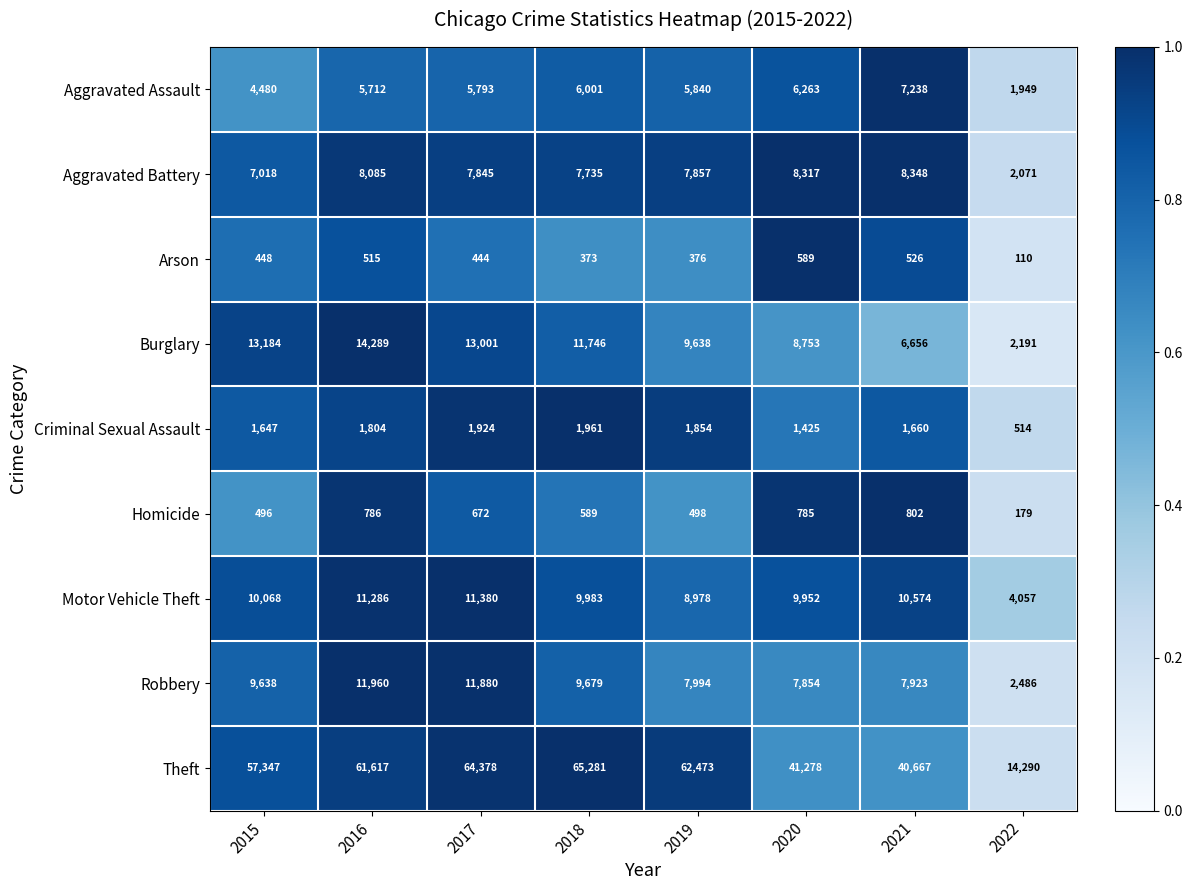

Which series has the largest total across all categories?

Theft